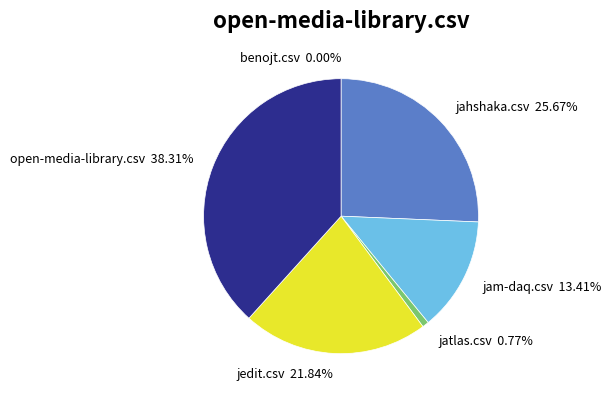

Rank the categories by value from lowest to highest.

benojt.csv, jatlas.csv, jam-daq.csv, jedit.csv, jahshaka.csv, open-media-library.csv